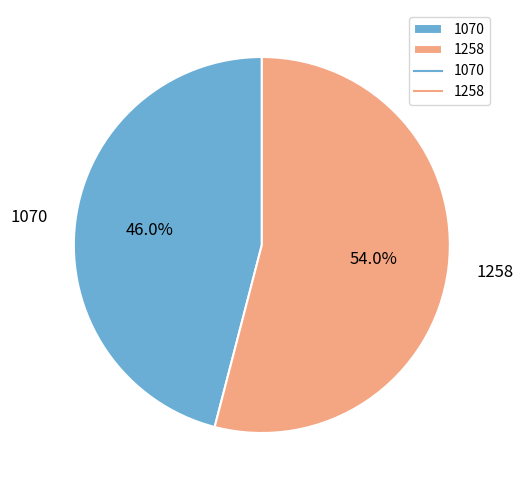

How many segments does this pie chart have?

2